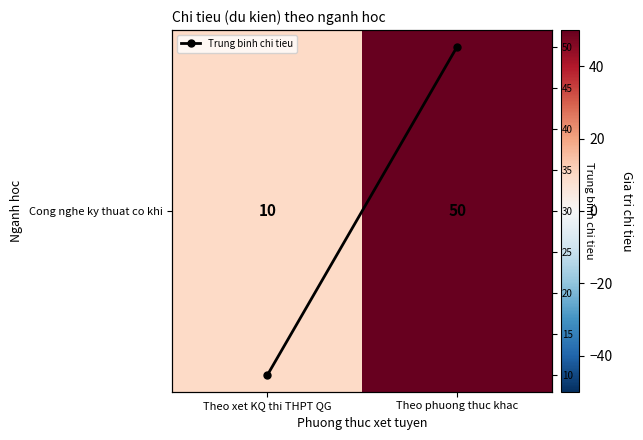

True or false: Trung binh chi tieu has a value of 6 at Theo xet KQ thi THPT QG.

False